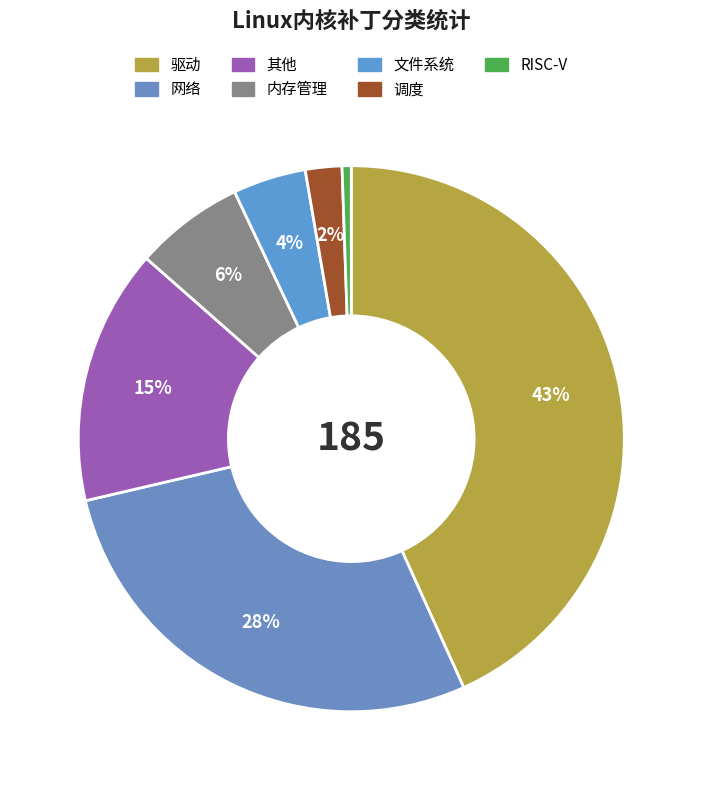

Is it true that 内存管理 is 18% of the pie?

False